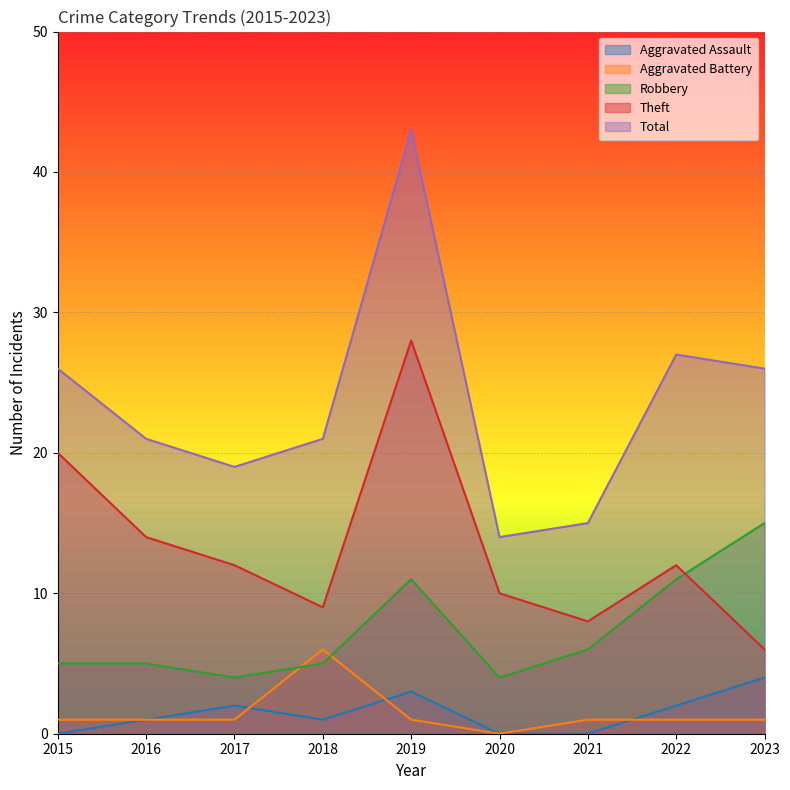

Where is Total nearest to the value 28?

2022